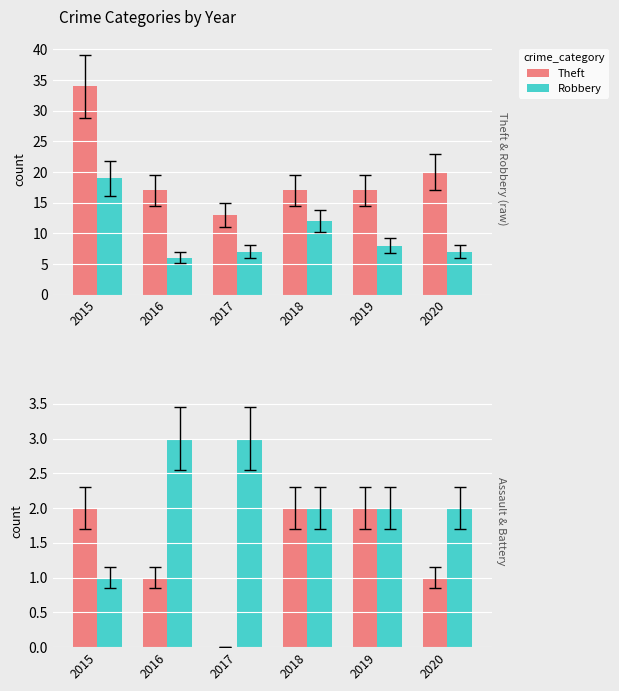

At how many categories does at least one series exceed 2?

6